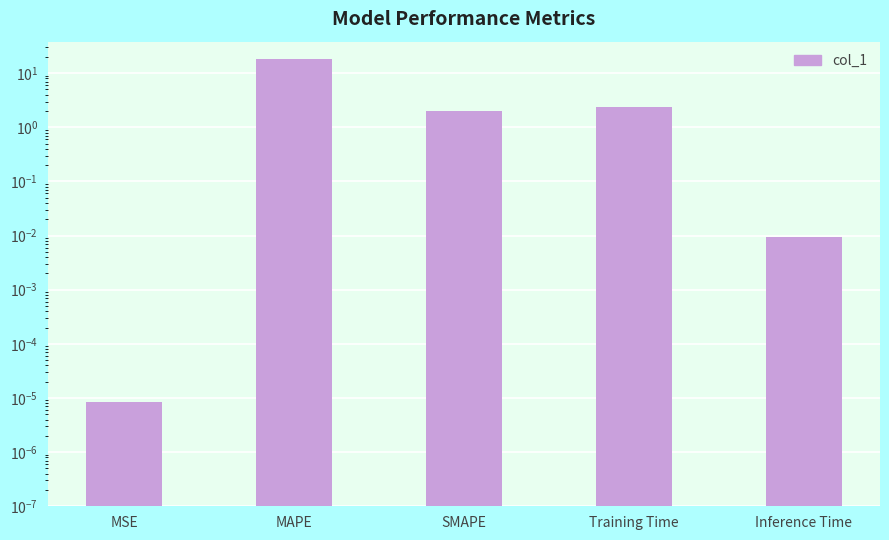

The chart shows a value of 3.3 at SMAPE. True or false?

False